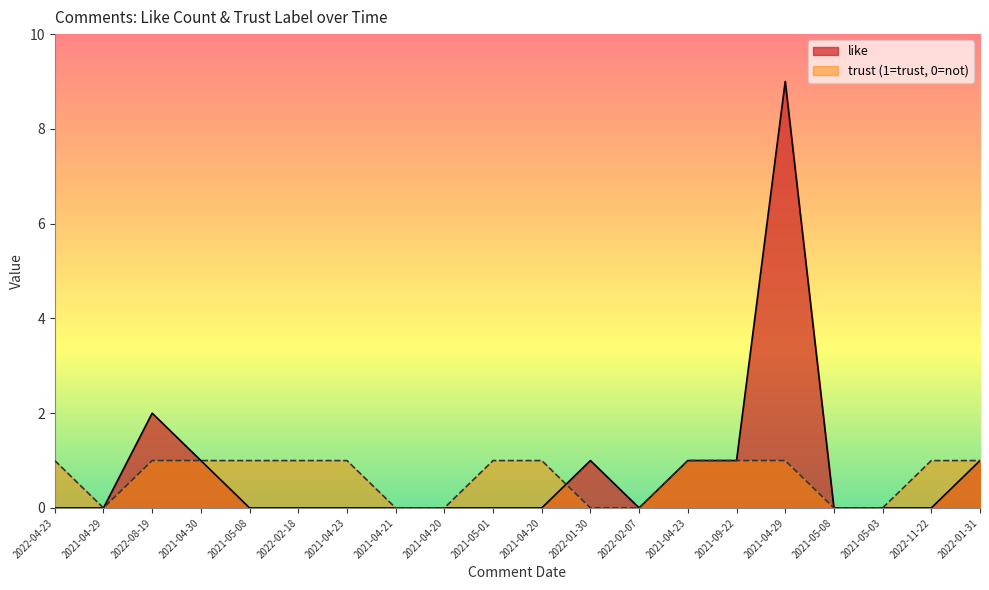

The value of like at 2021-04-29 is 9. True or false?

True